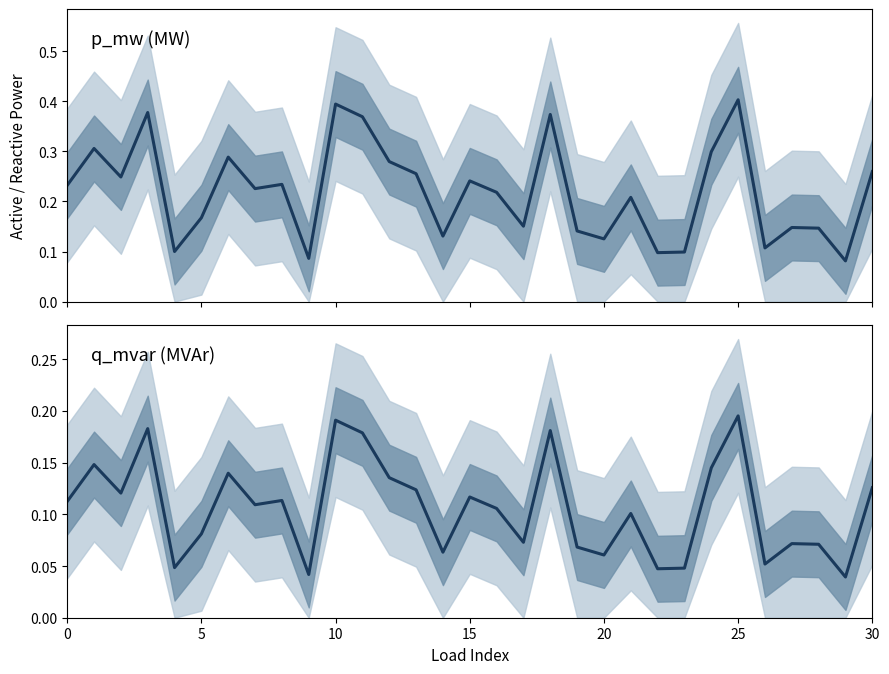

Count the number of data series in this chart.

2